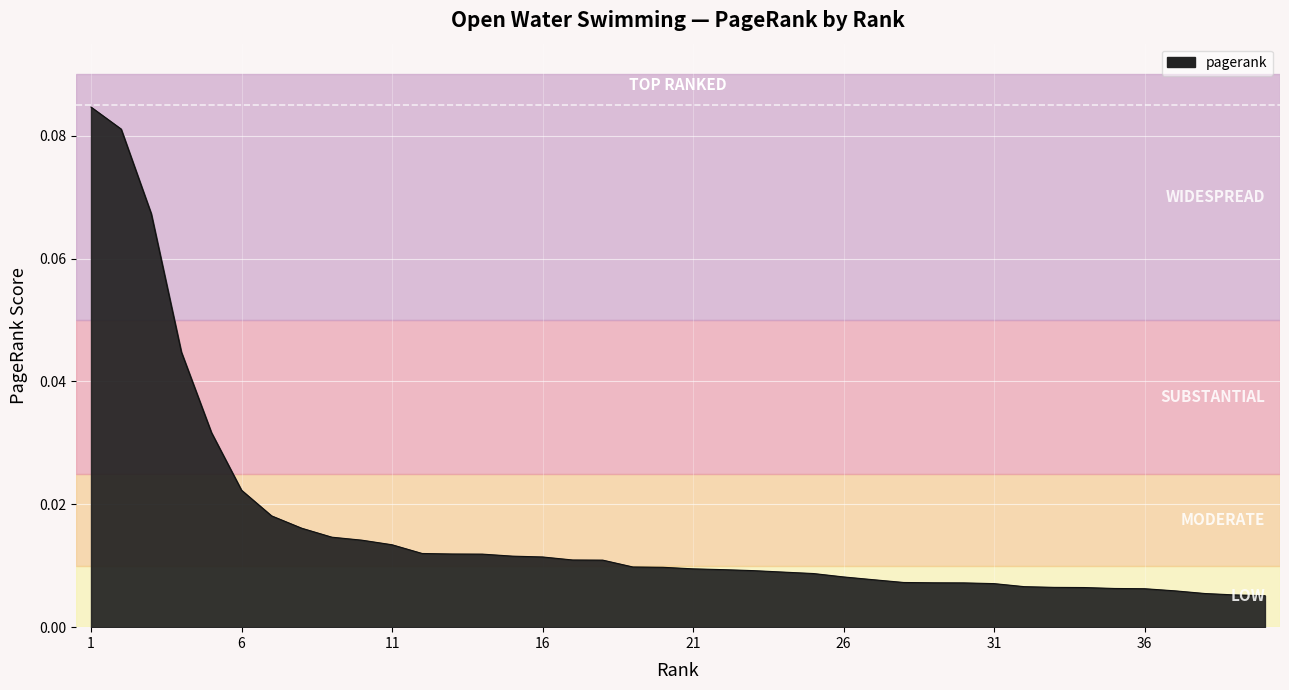

Reading left to right, transcribe all the data shown in this chart.

0.1	0.1	0.1	0.0	0.0	0.0	0.0	0.0	0.0	0.0	0.0	0.0	0.0	0.0	0.0	0.0	0.0	0.0	0.0	0.0	0.0	0.0	0.0	0.0	0.0	0.0	0.0	0.0	0.0	0.0	0.0	0.0	0.0	0.0	0.0	0.0	0.0	0.0	0.0	0.0